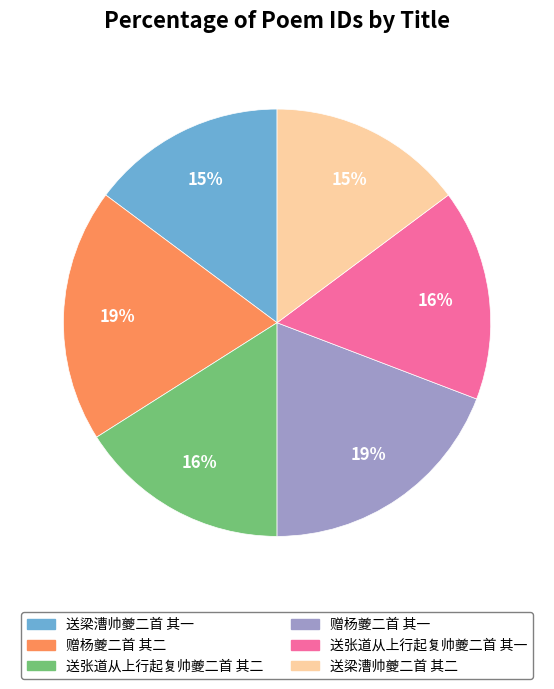

Combined, do 送梁漕帅夔二首 其一 and 赠杨夔二首 其二 account for over 50%?

No